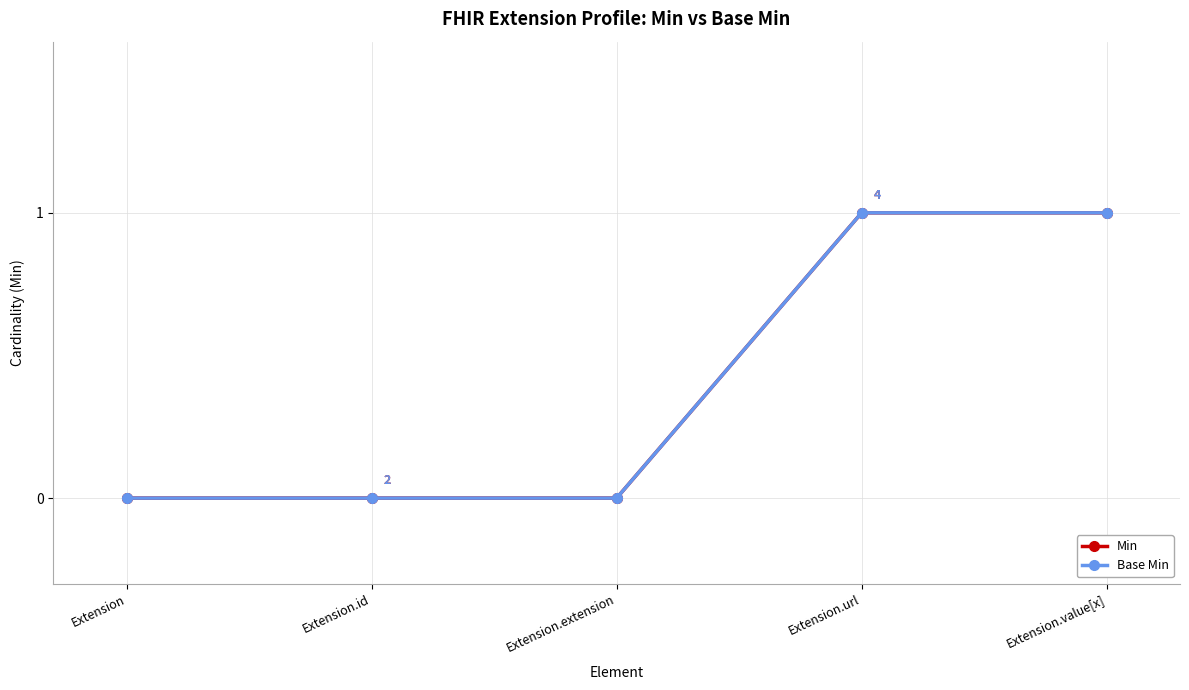

What is the label of the 5th point from the left?

Extension.value[x]